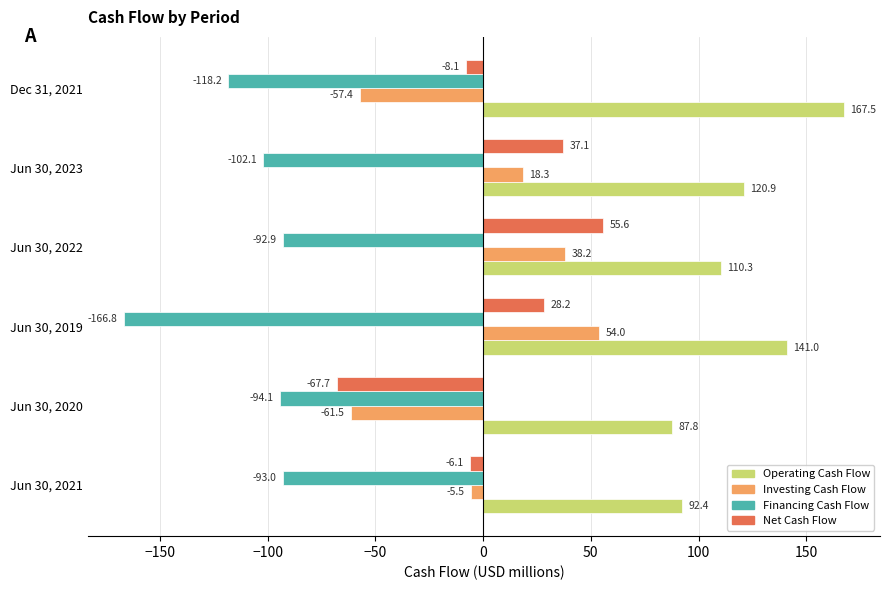

Is it true that Investing Cash Flow equals -98.5 at Jun 30, 2020?

False